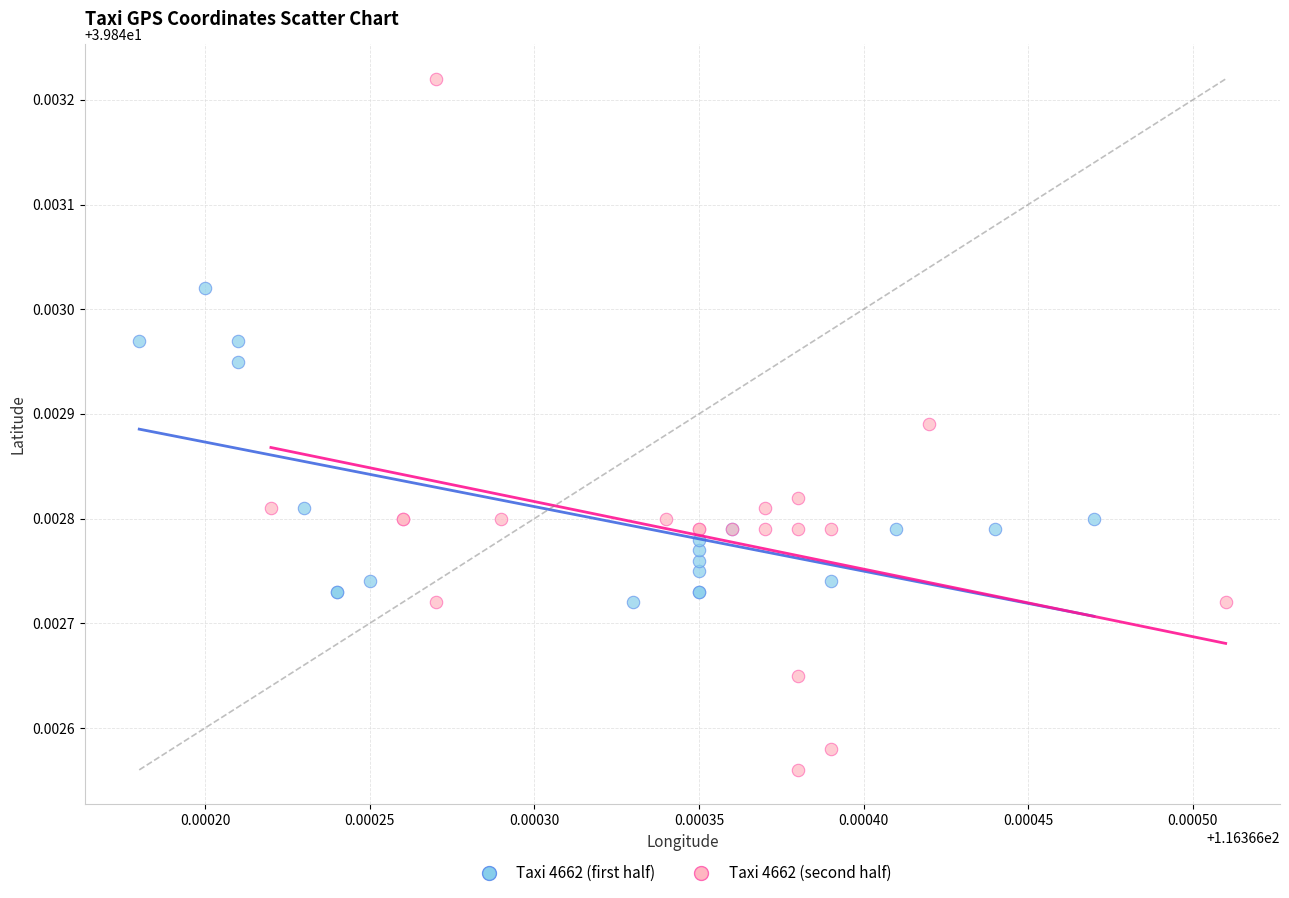

Which series has the widest spread of Y values?

Taxi 4662 (second half)